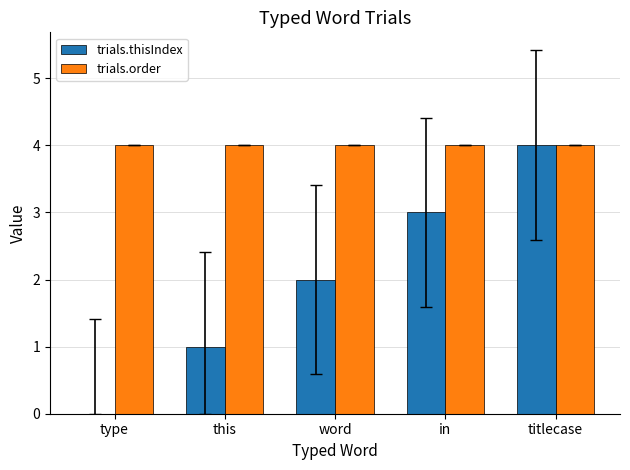

Is it true that trials.order equals 7 at this?

False